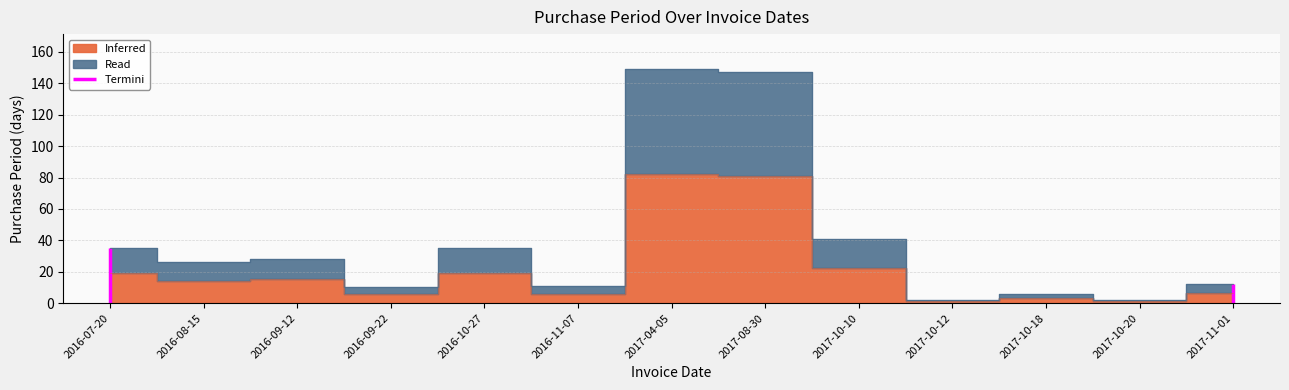

The chart shows a value of 11 at 2016-11-07. True or false?

True